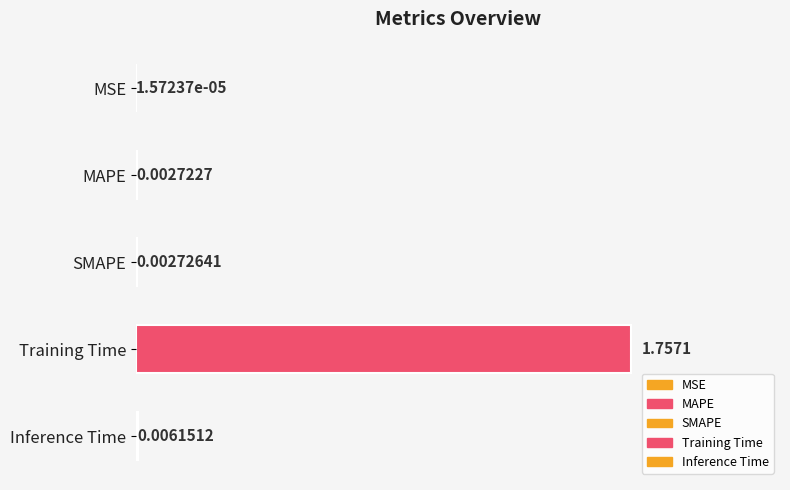

Which label corresponds to the largest value in the chart?

Training Time